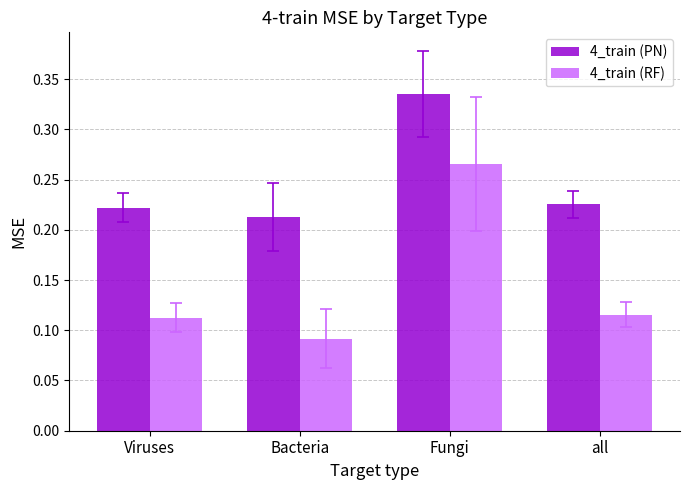

At which label is 4_train (RF) closest to 0?

Bacteria